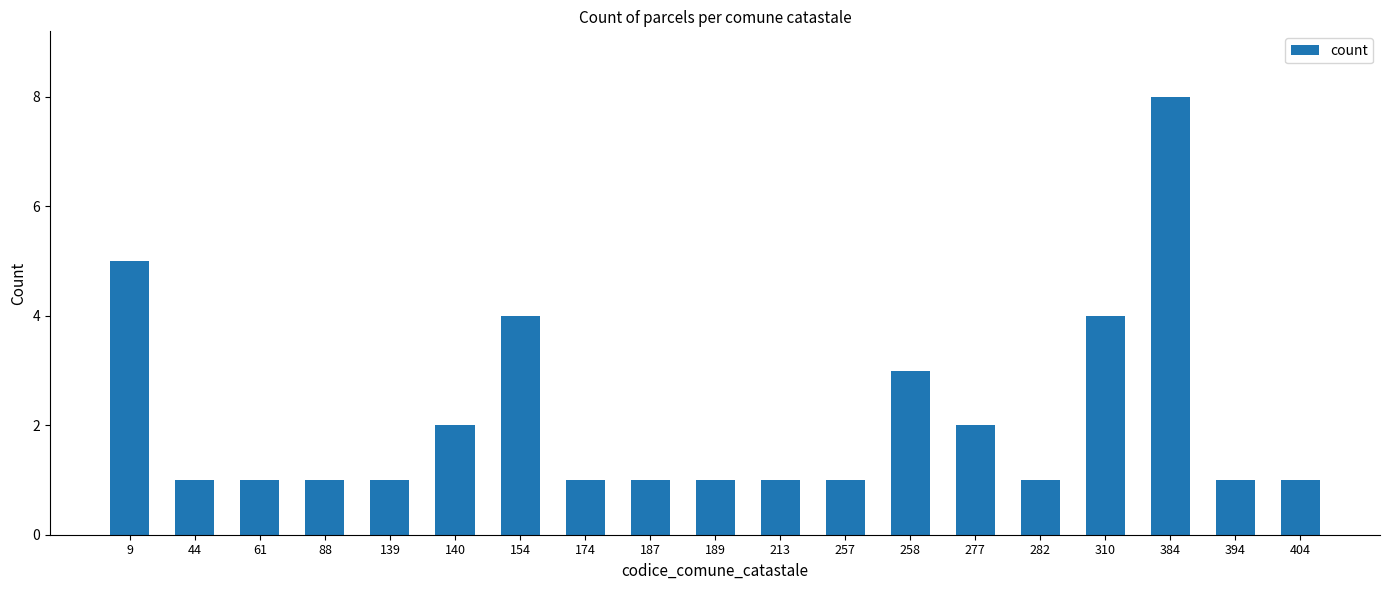

Does the chart contain stacked bars?

No